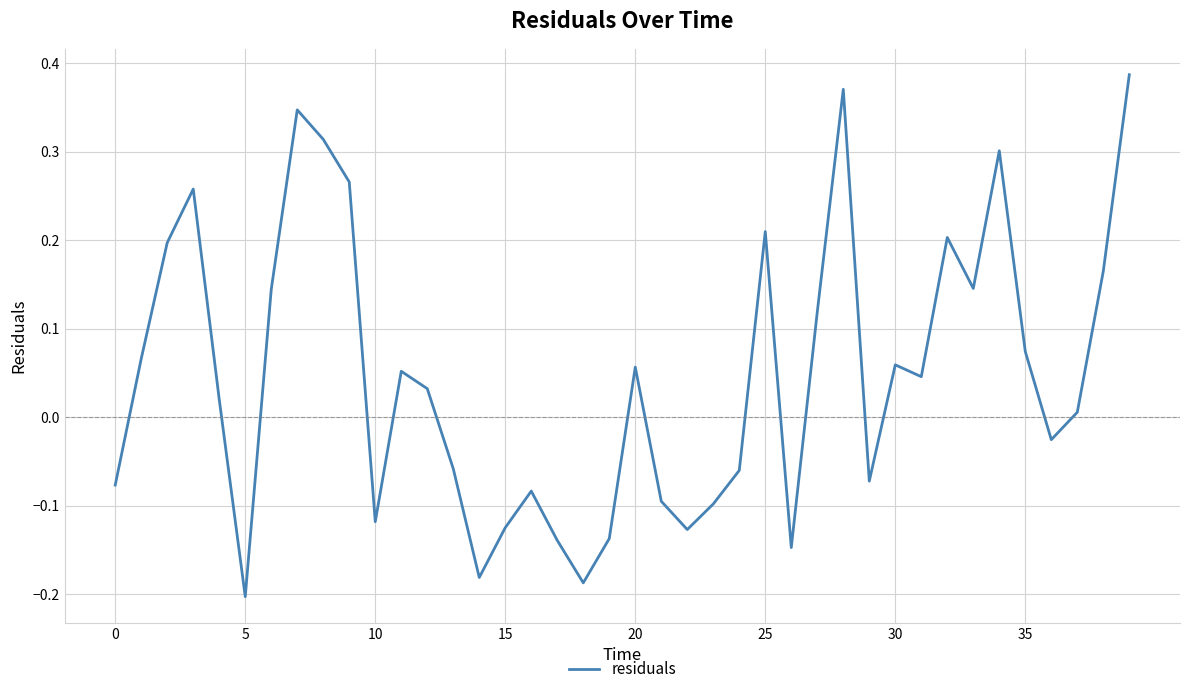

How many positive values are there?

23